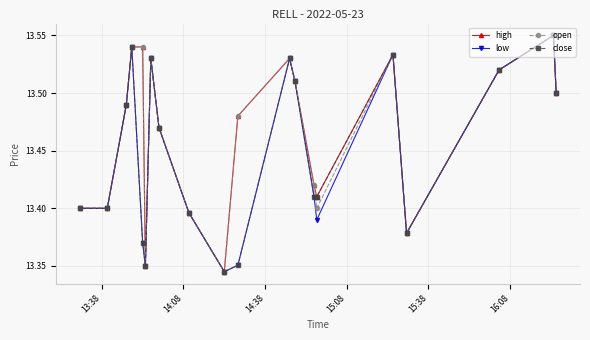

What is the sum of all high values?

269.3